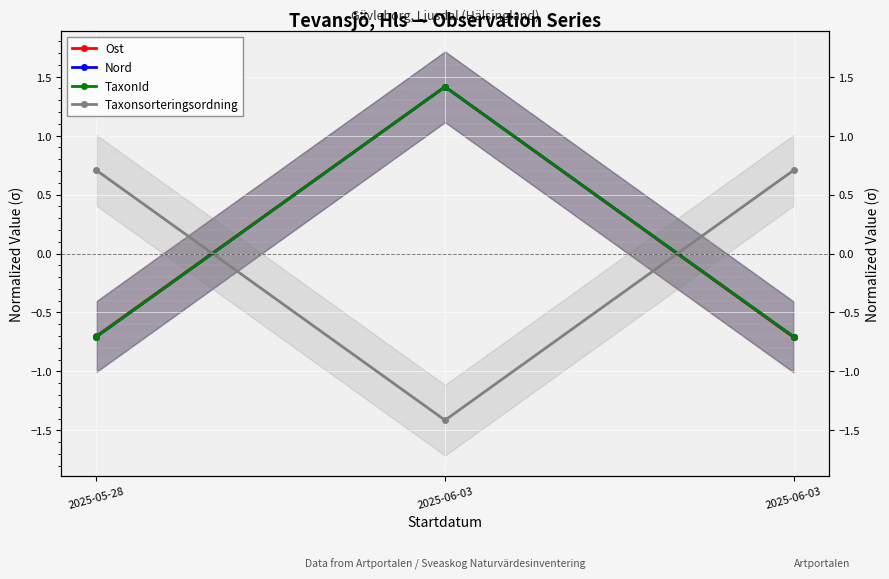

What is the value of the TaxonId point at the 2nd from the left?

1.4